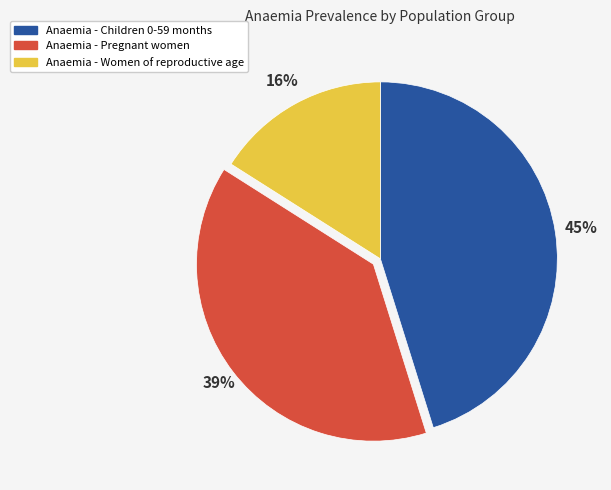

Which has a higher value, Anaemia - Children 0-59 months or Anaemia - Pregnant women?

Anaemia - Children 0-59 months